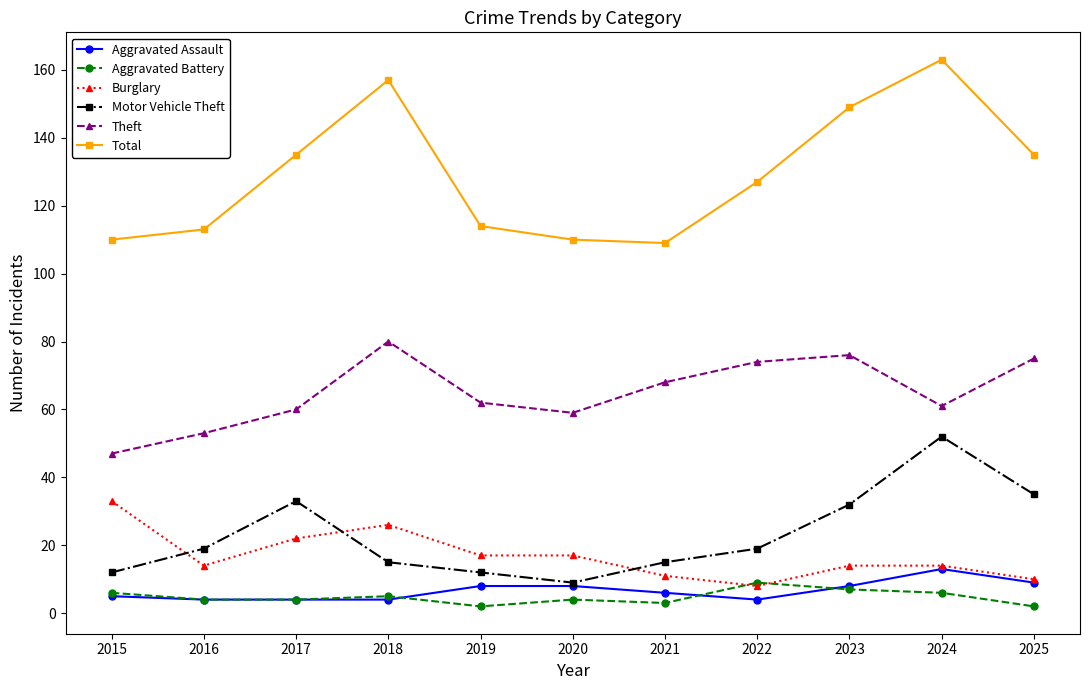

What is the approximate value of Aggravated Battery at 2020?

4